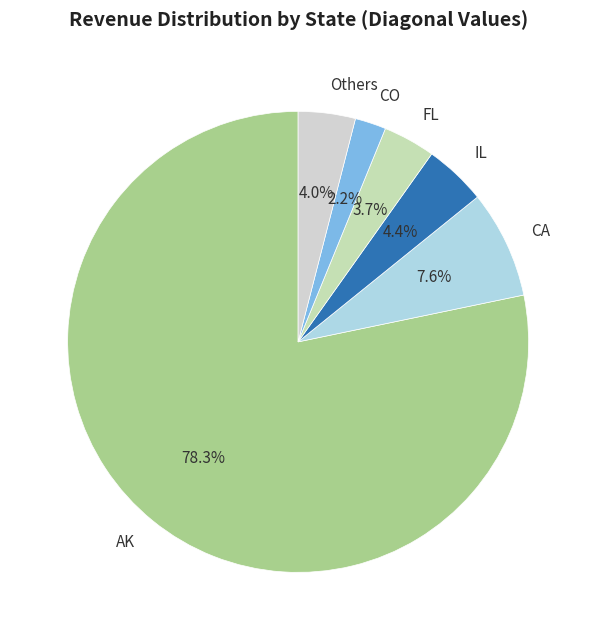

Which has a higher value, CO or Others?

Others